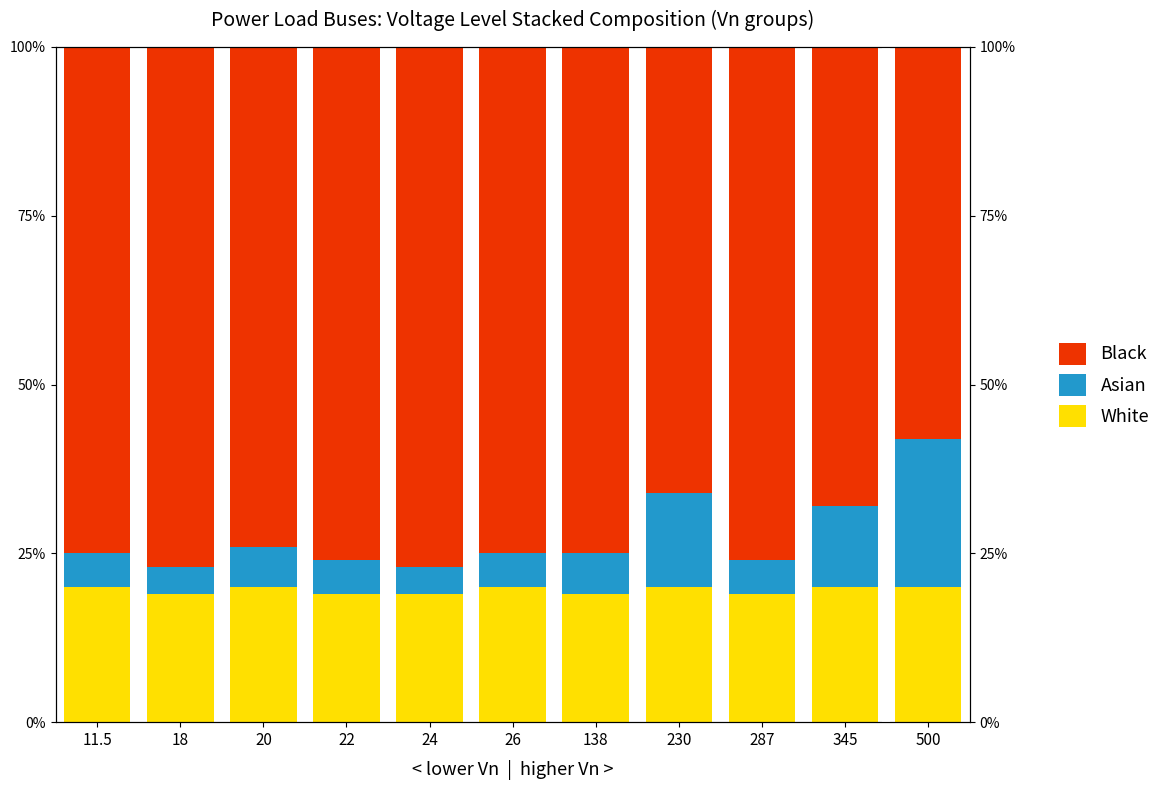

What is the sum of all White values?

215